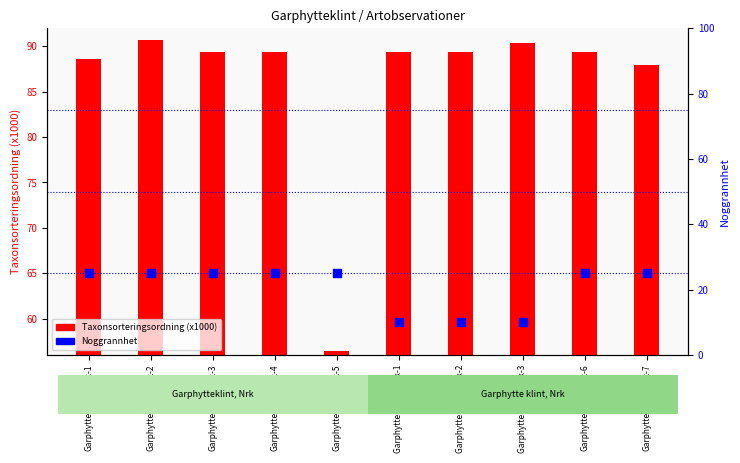

Which series reaches the maximum Y coordinate?

Taxonsorteringsordning (x1000)